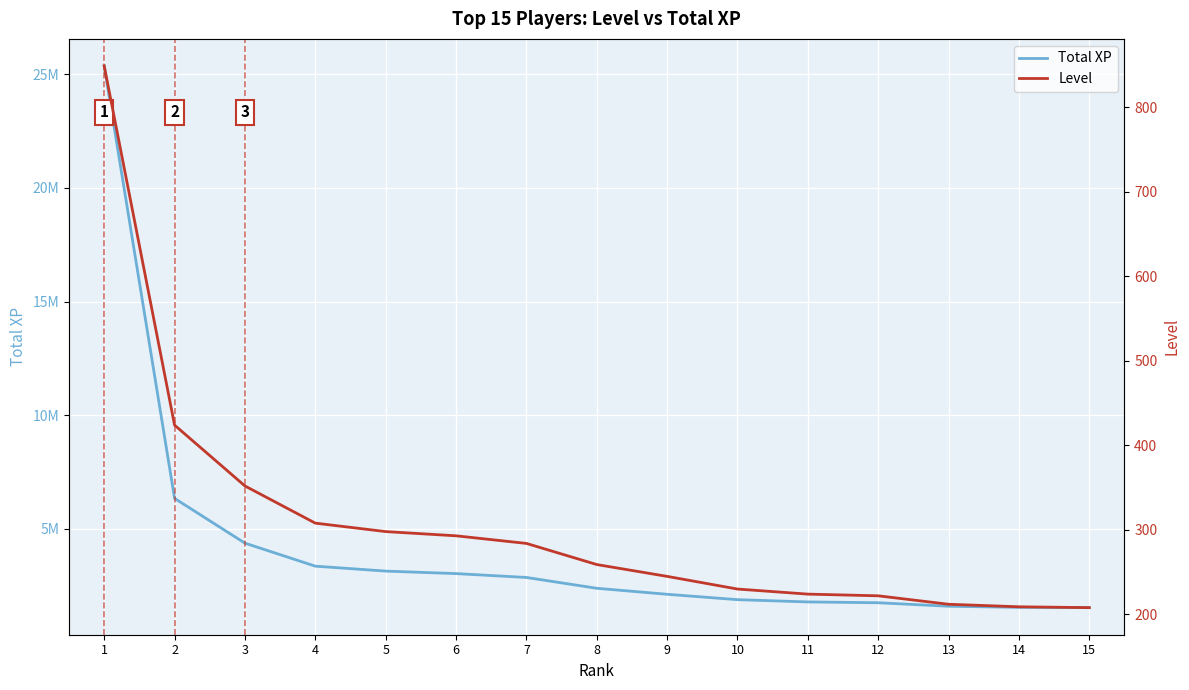

What is the difference between the maximum and minimum values in the Level series?

641